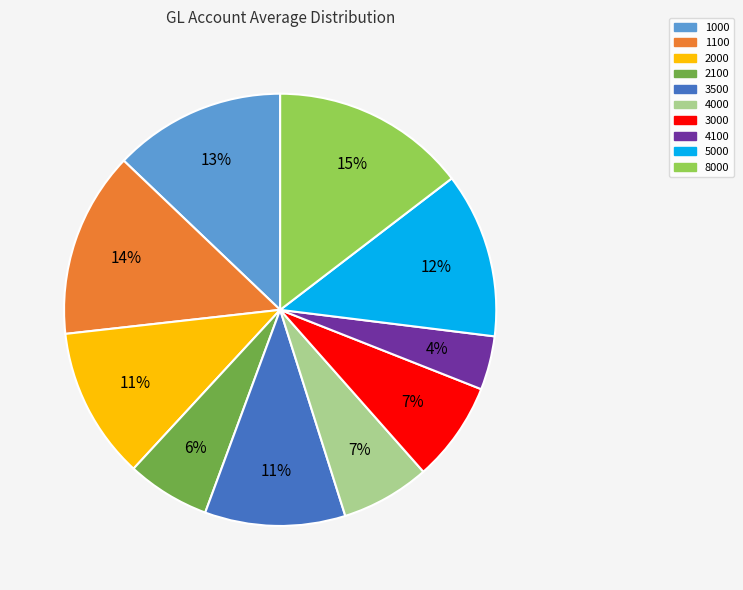

To the nearest percent, what is the combined percentage of 2100 and 8000?

21%